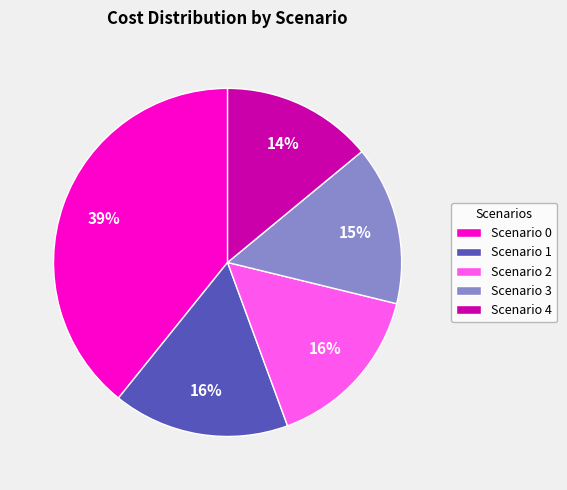

To the nearest percent, what is the average slice percentage?

20%